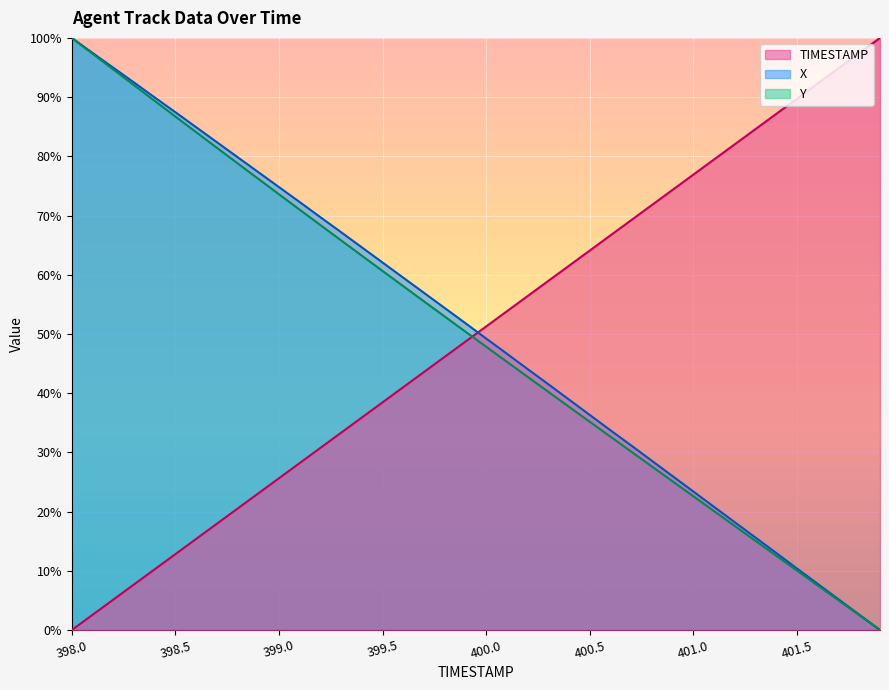

How many lines are shown in the chart?

3